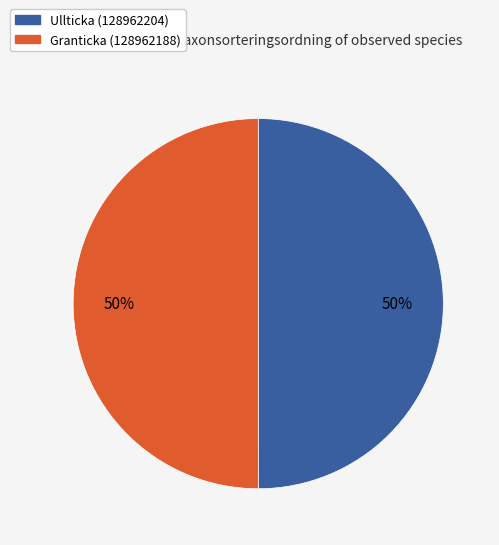

What percentage is the Ullticka (128962204) slice, to the nearest percent?

50%